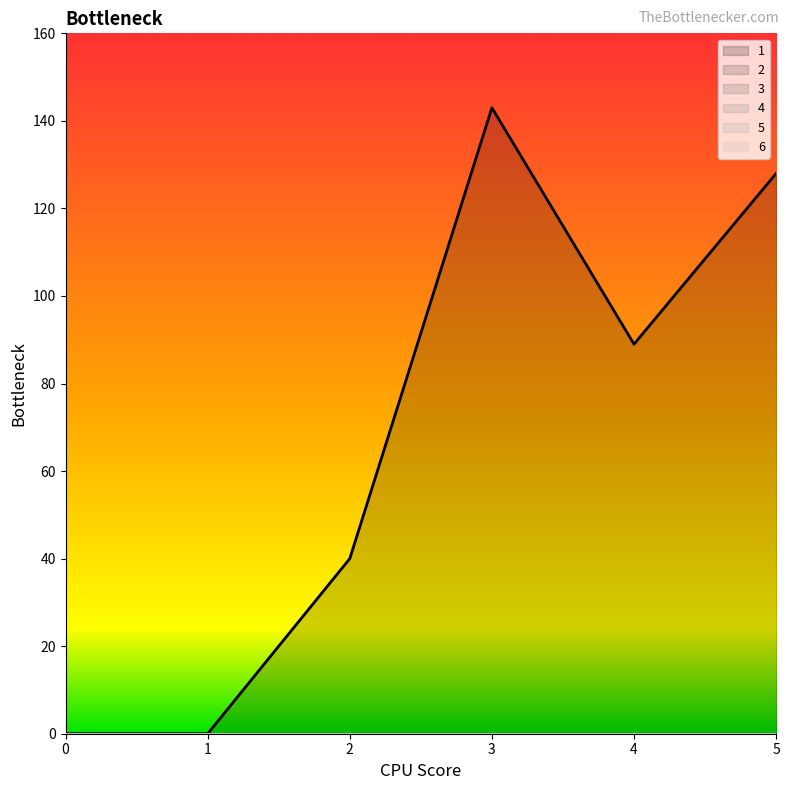

What is the difference between the highest and lowest values at 5?

128